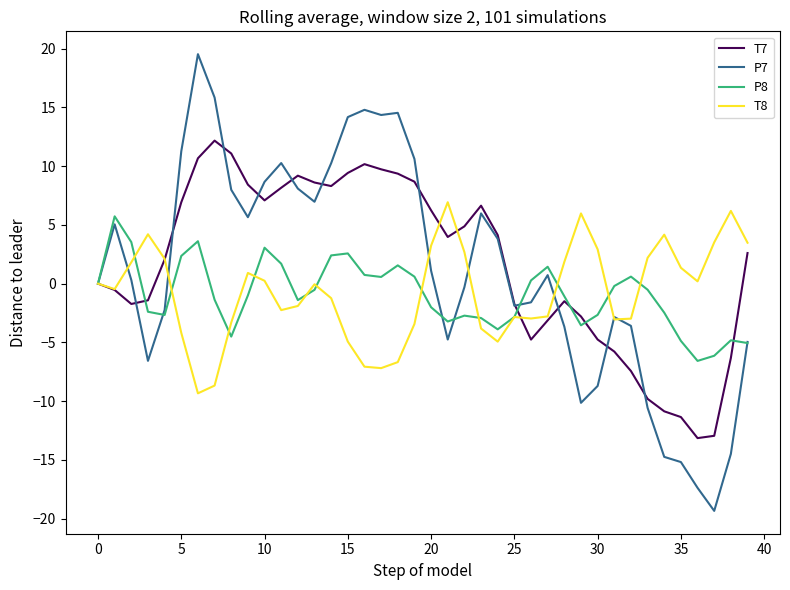

Which series has the widest spread of values?

P7